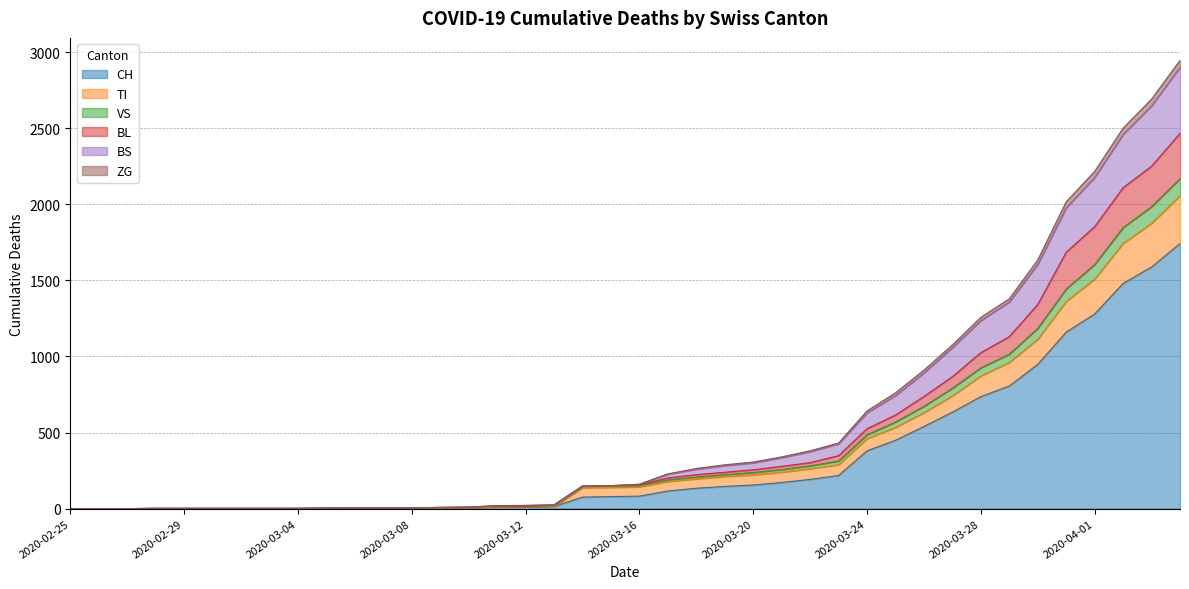

What is the total value across all series at 2020-03-01?

8